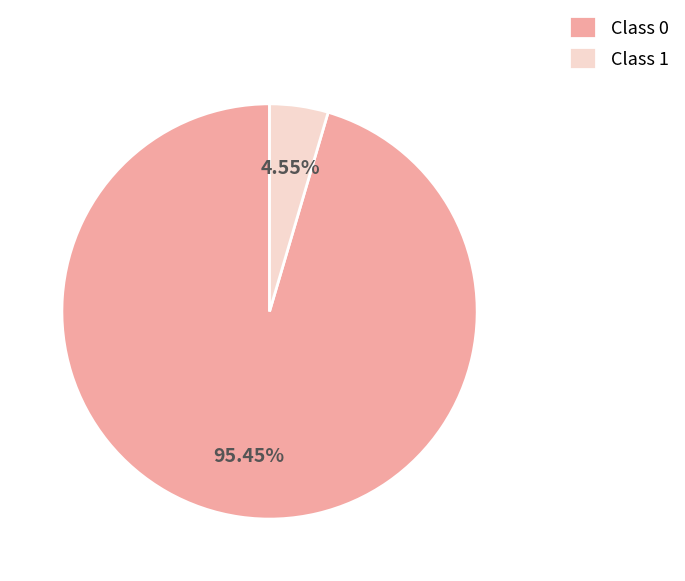

To the nearest percent, what is the average slice percentage?

50%